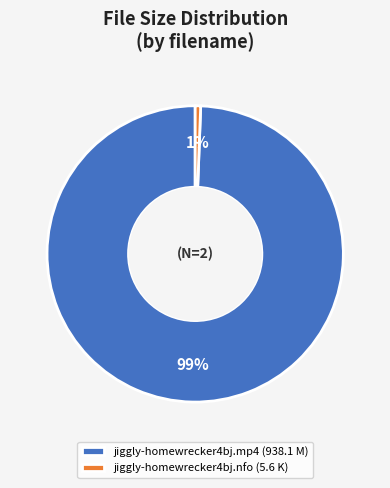

Between jiggly-homewrecker4bj.nfo (5.6 K) and jiggly-homewrecker4bj.mp4 (938.1 M), which is larger?

jiggly-homewrecker4bj.mp4 (938.1 M)